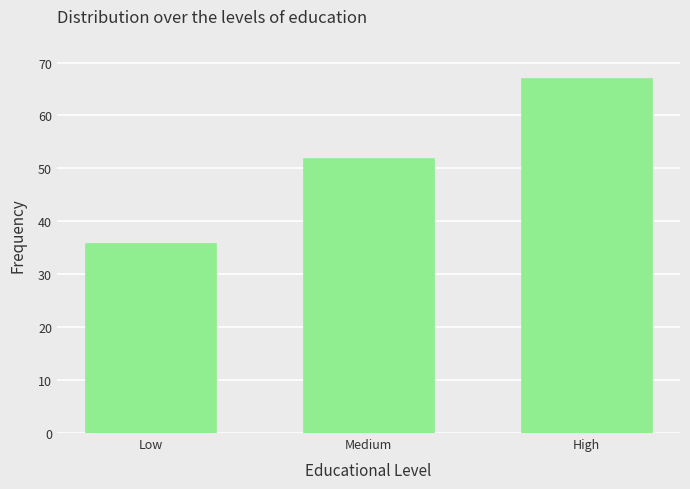

What is the difference between the values at Medium and Low?

16